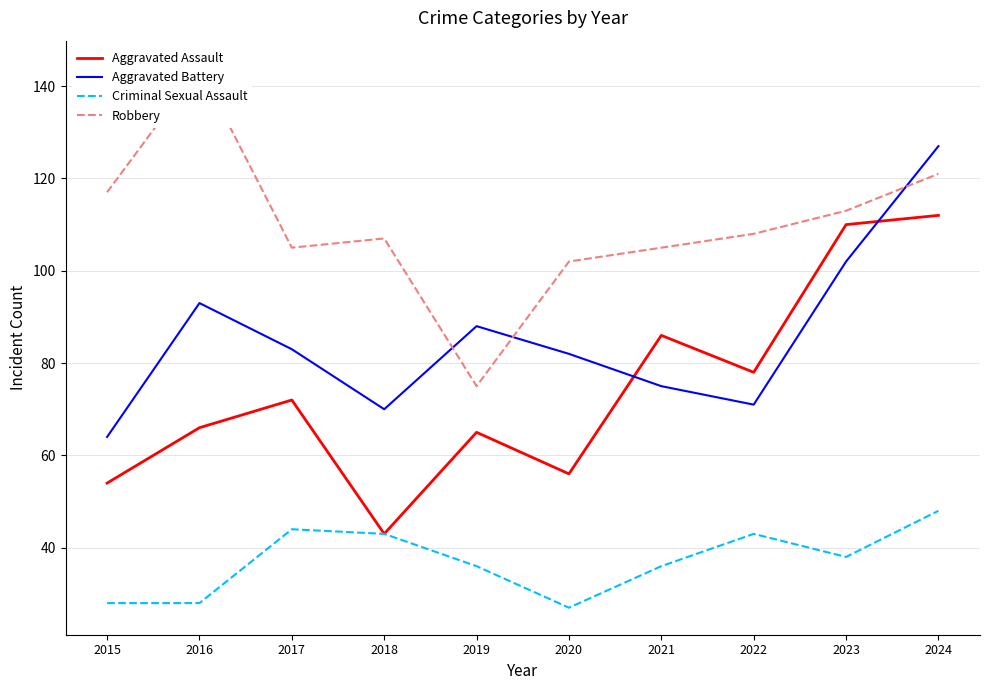

Reading left to right, what are all the values shown in this chart?

Aggravated Assault: 54	66	72	43	65	56	86	78	110	112
Aggravated Battery: 64	93	83	70	88	82	75	71	102	127
Criminal Sexual Assault: 28	28	44	43	36	27	36	43	38	48
Robbery: 117	144	105	107	75	102	105	108	113	121